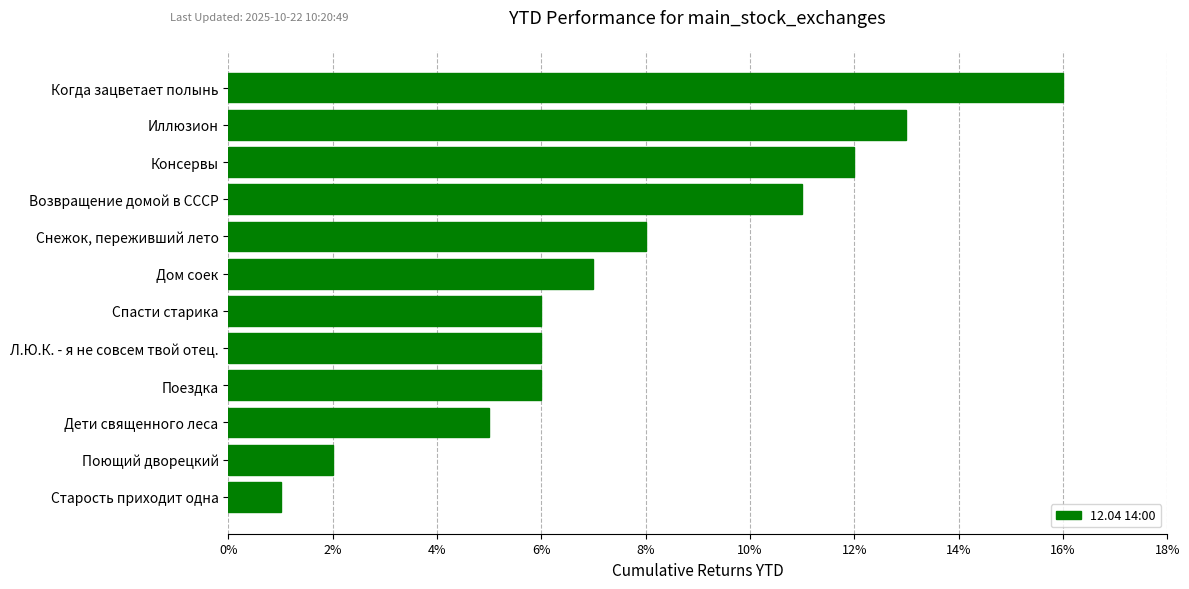

What is the sum of the values at Дети священного леса and Спасти старика?

11